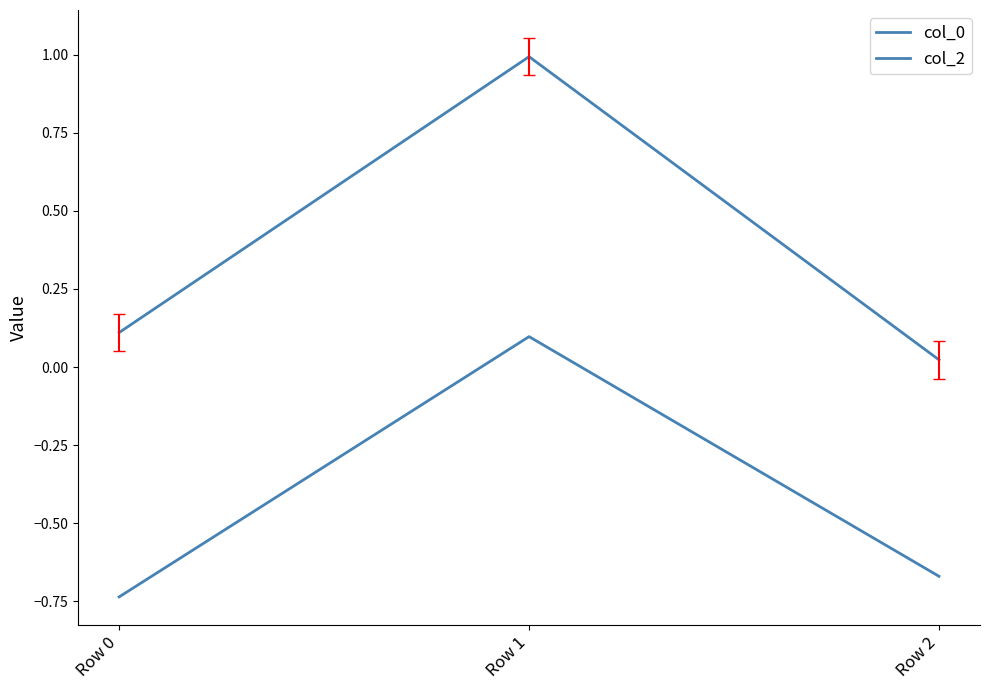

How many values in col_2 are below zero?

2